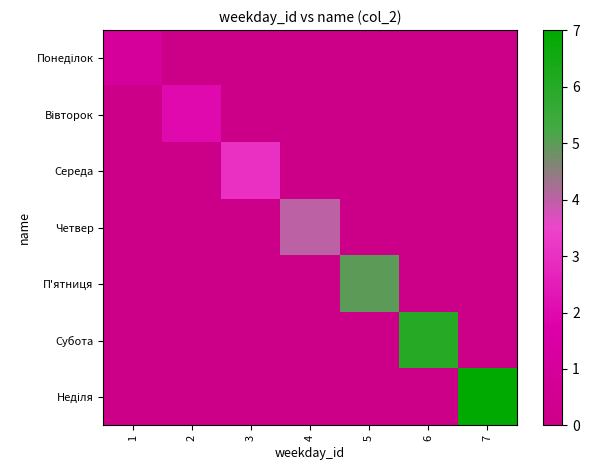

Between 2 and 6, which series saw the biggest shift?

Субота